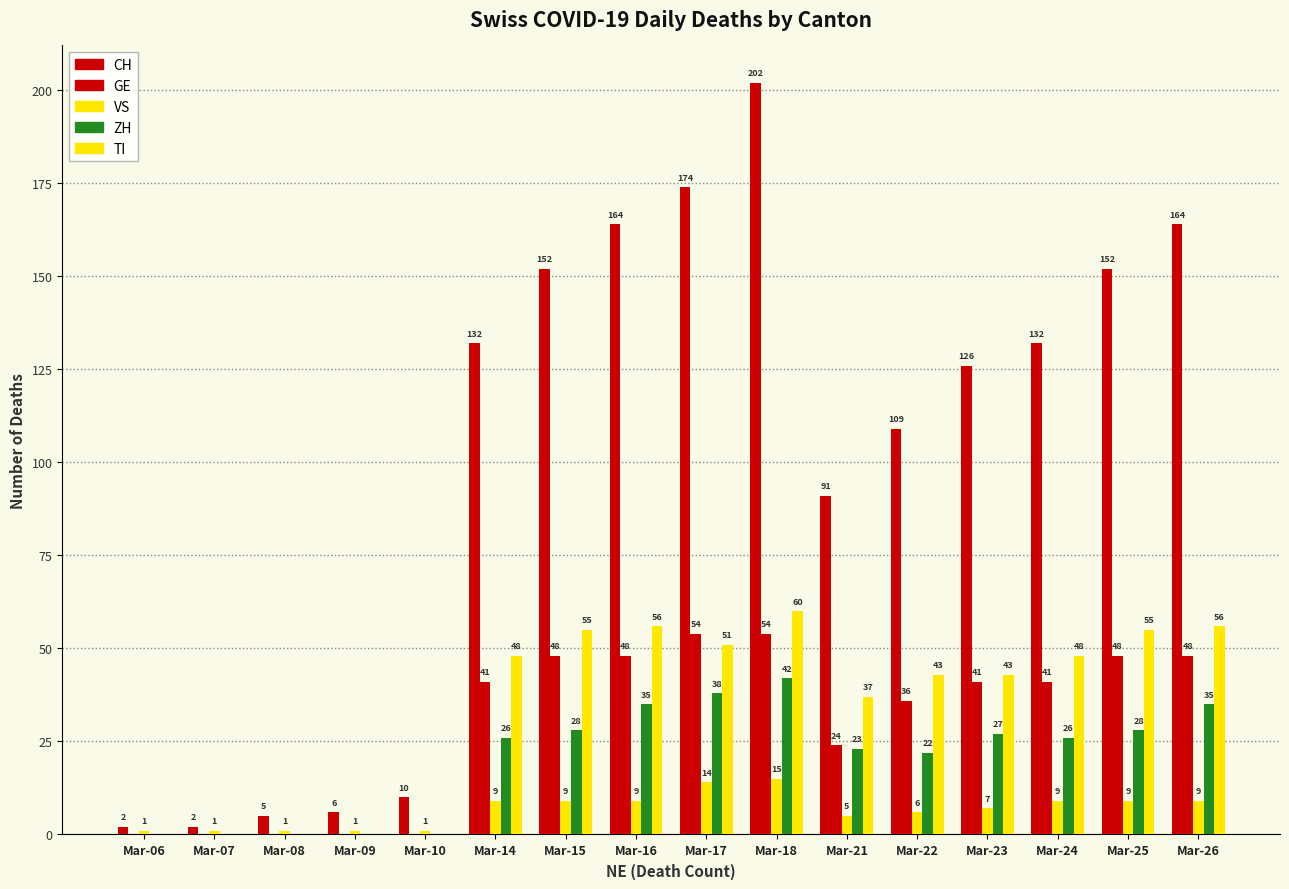

Reading right to left, extract all data points from this chart.

CH: 164	152	132	126	109	91	202	174	164	152	132	10	6	5	2	2
GE: 48	48	41	41	36	24	54	54	48	48	41	0	0	0	0	0
VS: 9	9	9	7	6	5	15	14	9	9	9	1	1	1	1	1
ZH: 35	28	26	27	22	23	42	38	35	28	26	0	0	0	0	0
TI: 56	55	48	43	43	37	60	51	56	55	48	0	0	0	0	0